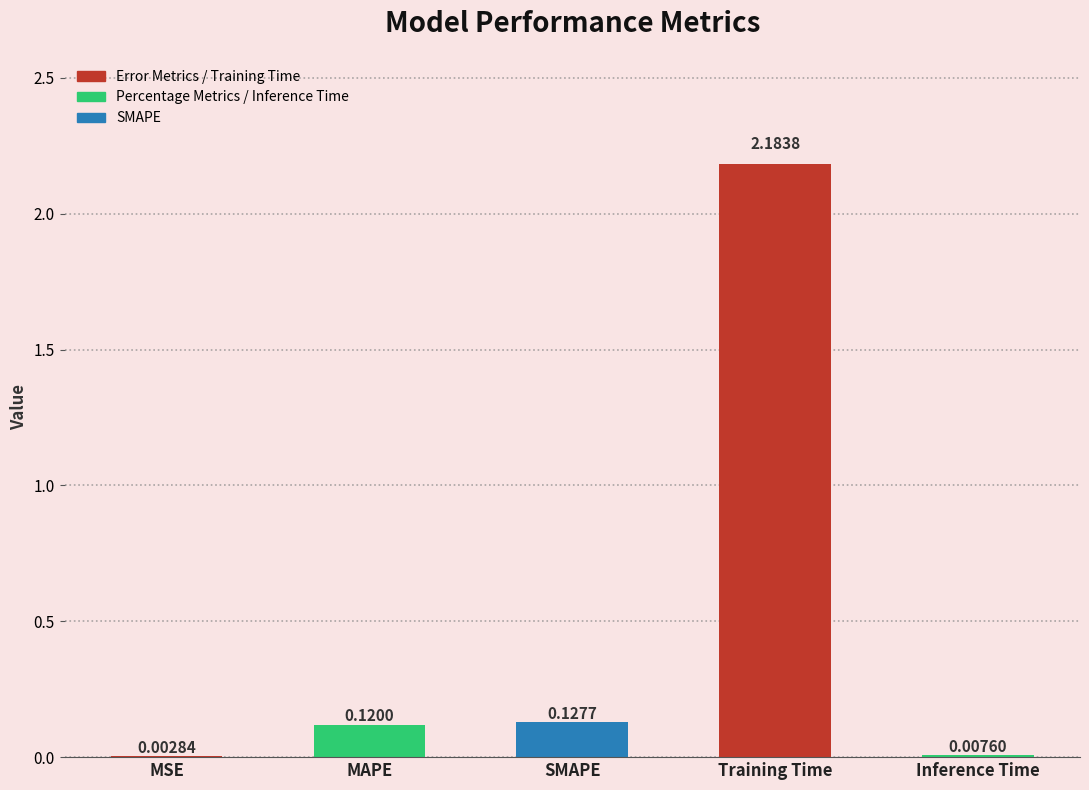

What is the sum of all values?

2.4